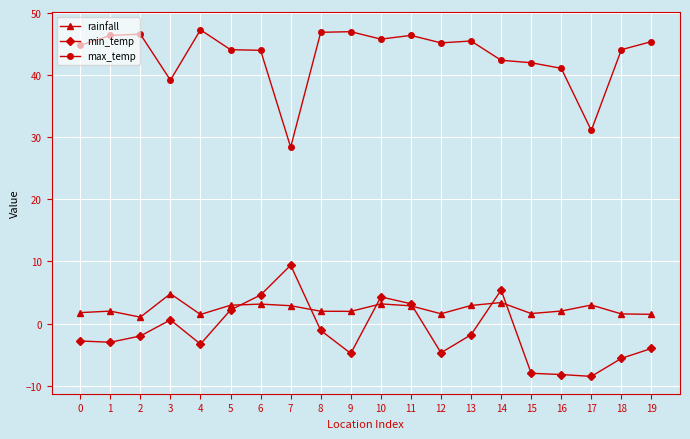

True or false: min_temp and max_temp cross at least once.

False